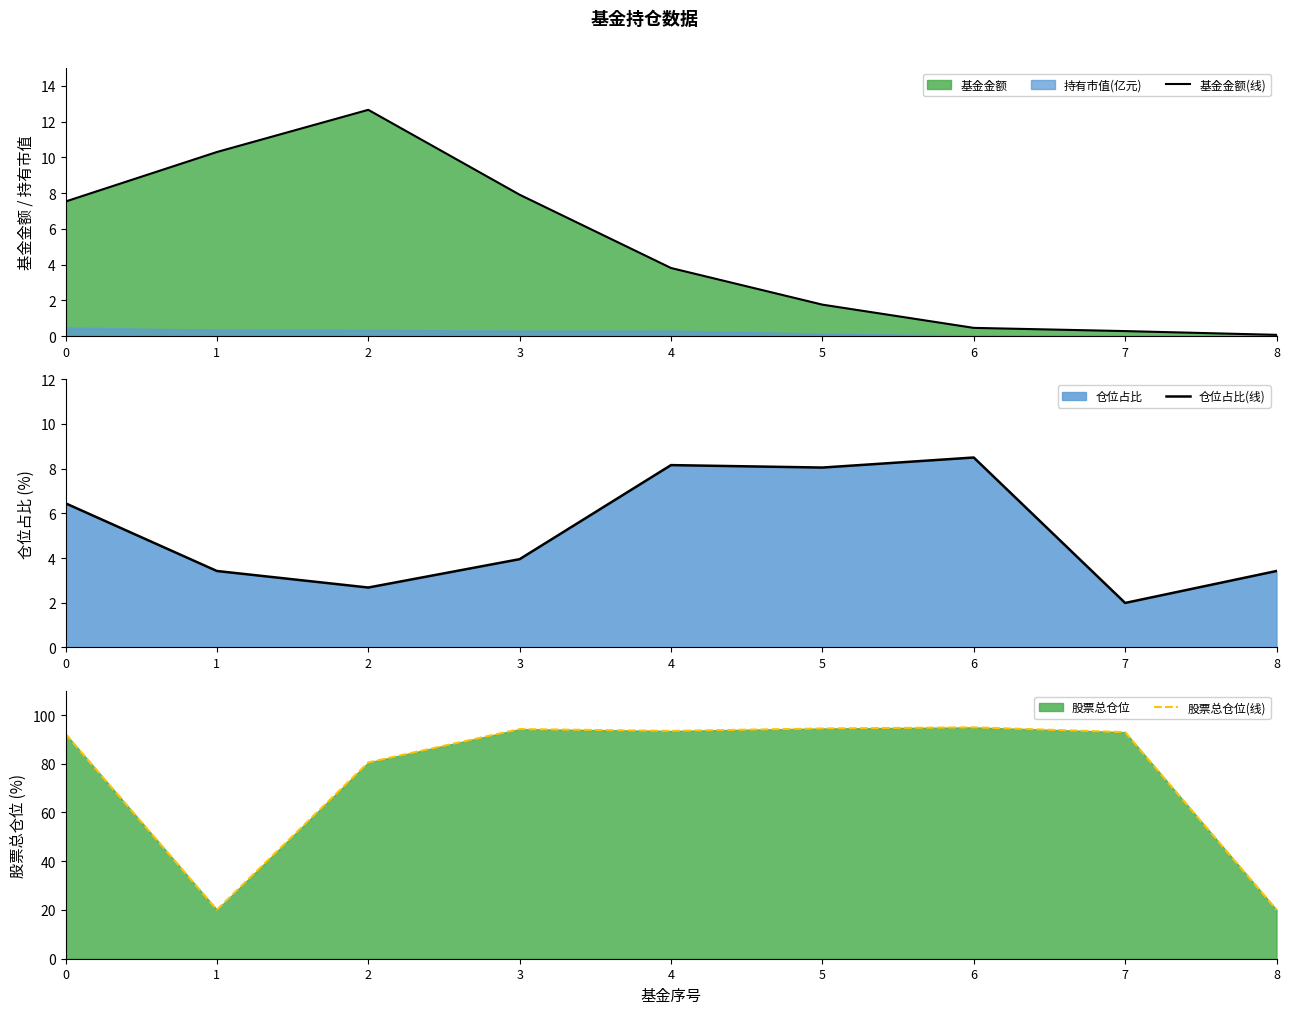

Reading right to left, what are all the values shown in this chart?

基金金额(线): 8=0.1	7=0.3	6=0.5	5=1.8	4=3.8	3=7.9	2=12.7	1=10.3	0=7.5
仓位占比(线): 8=3.4	7=2.0	6=8.5	5=8.1	4=8.2	3=4.0	2=2.7	1=3.4	0=6.5
股票总仓位(线): 8=20.1	7=93.0	6=94.9	5=94.5	4=93.5	3=94.2	2=80.5	1=20.1	0=92.2